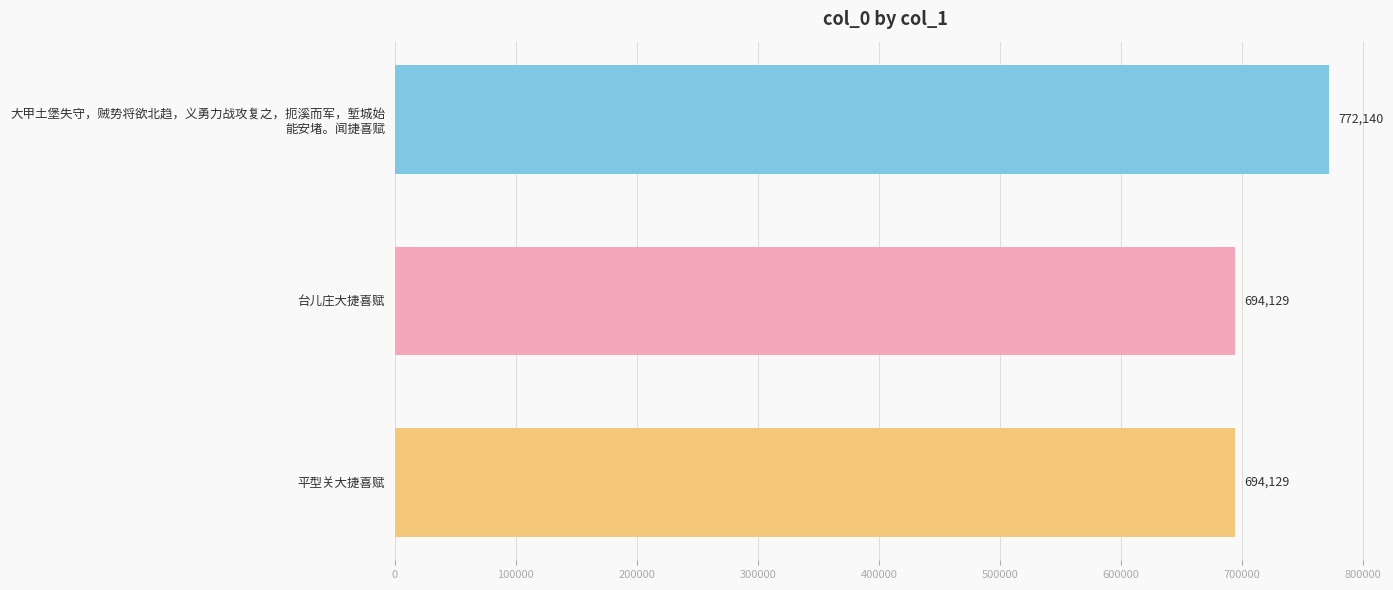

The chart shows a value of 361545 at 平型关大捷喜赋. True or false?

False